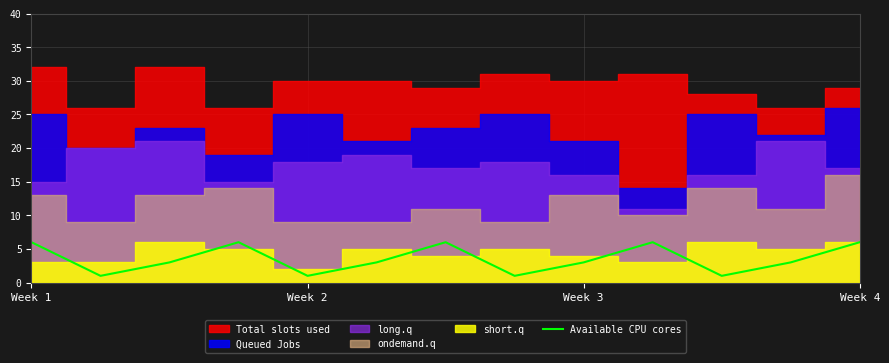

What is the highest value of the Available CPU cores series?

6